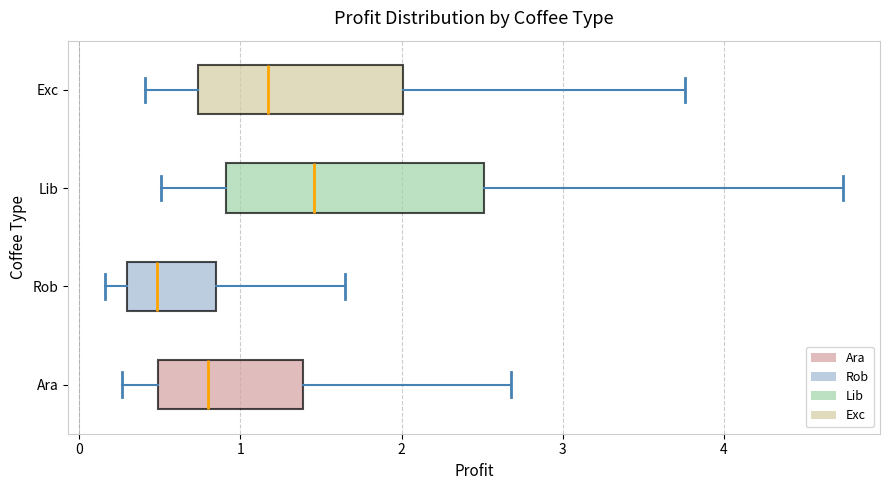

Where does the left whisker of the box for Ara end on the x-axis? The values are not printed on the chart, so give them approximately, as read against the axis.

0.3